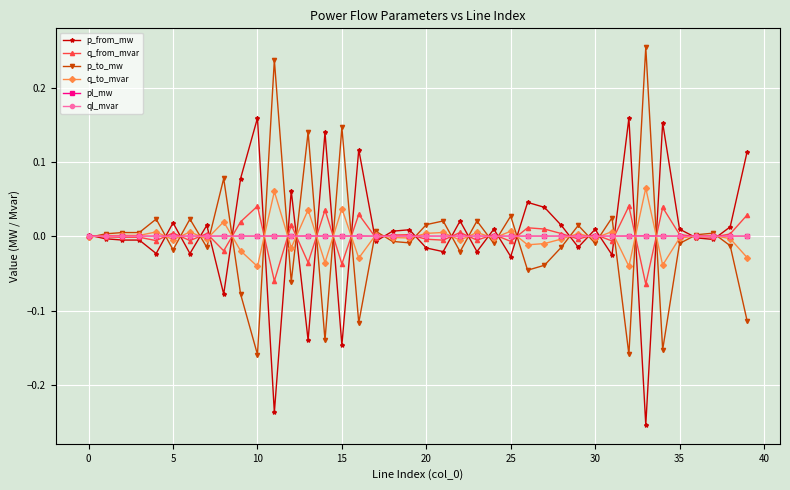

True or false: ql_mvar has more than 2 points higher than both neighbors.

True